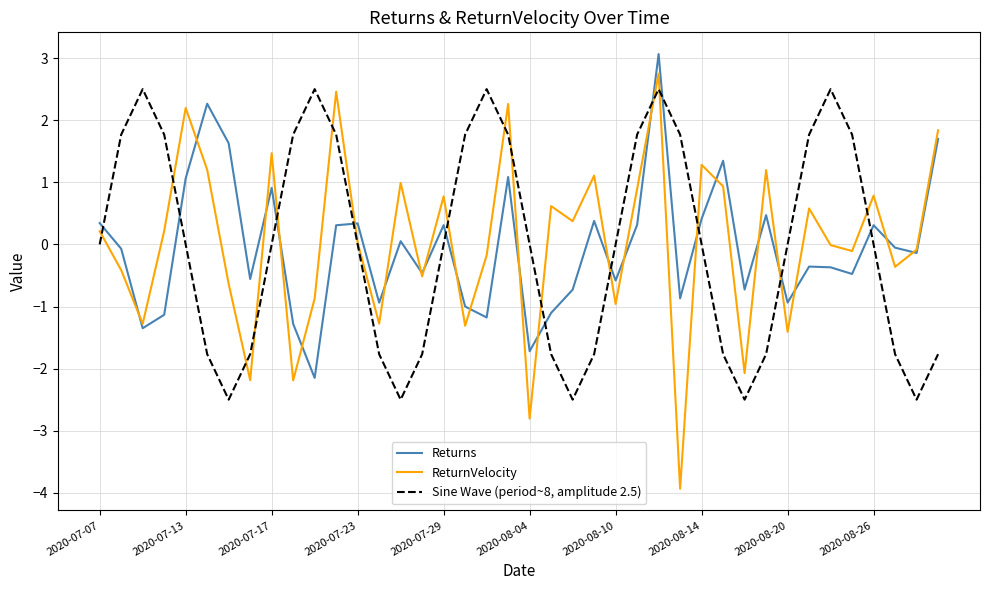

True or false: Sine Wave (period~8, amplitude 2.5) has more than 2 points higher than both neighbors.

True